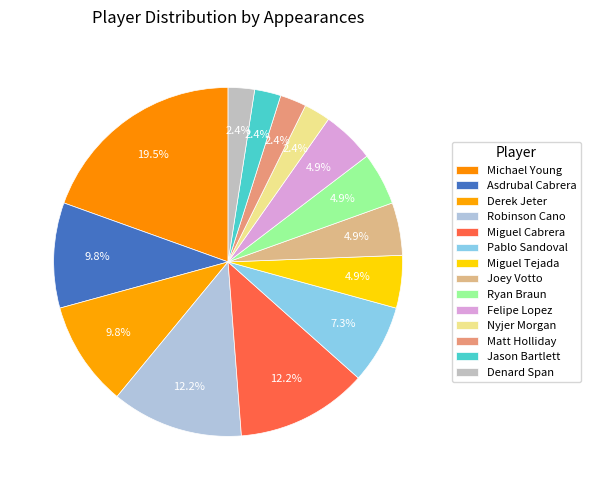

How many segments does this pie chart have?

14